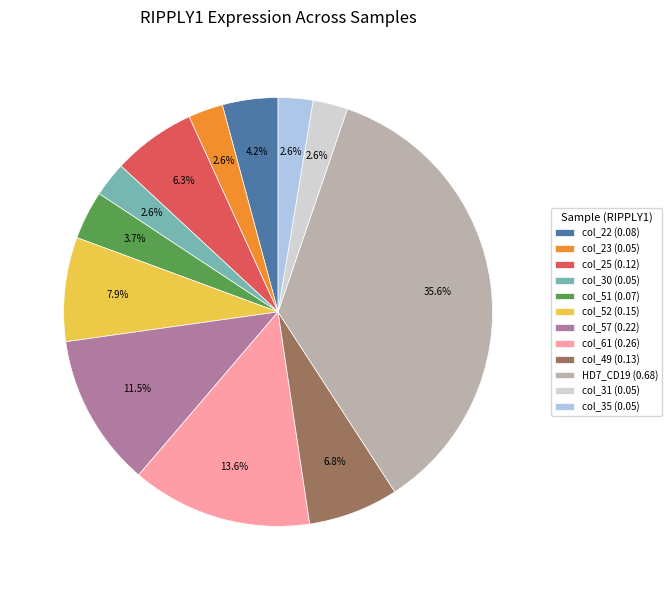

Which has a higher value, col_52 (0.15) or col_22 (0.08)?

col_52 (0.15)